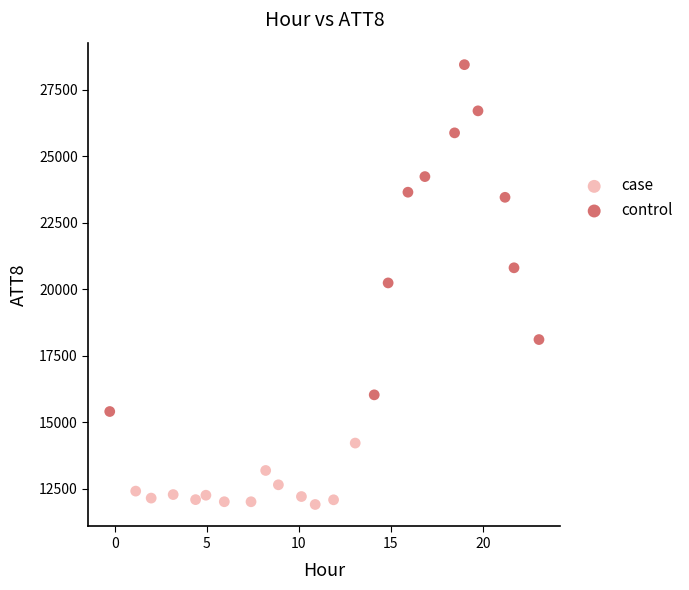

What are all the series names shown in the legend?

case, control